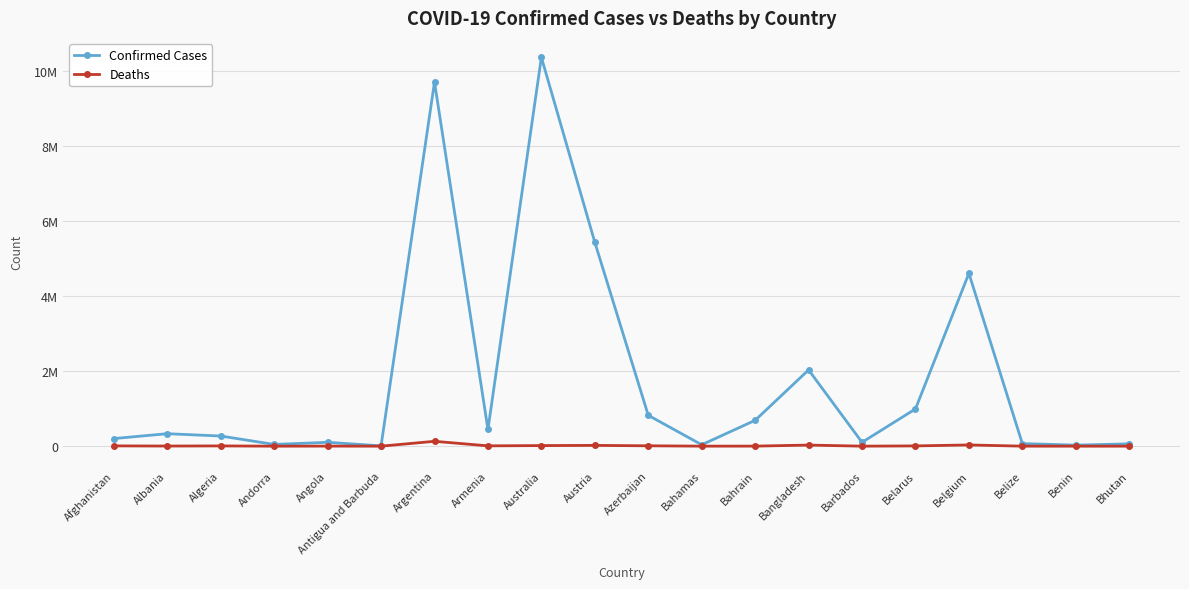

Is this an area chart (filled region under the line)?

No